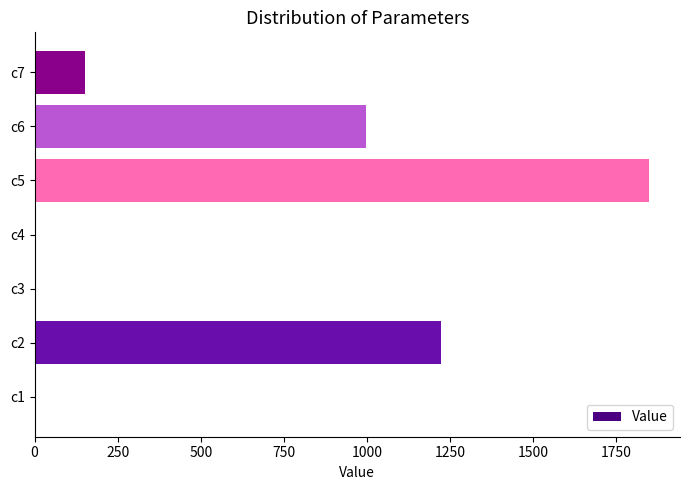

At which label is the value closest to 924?

c6